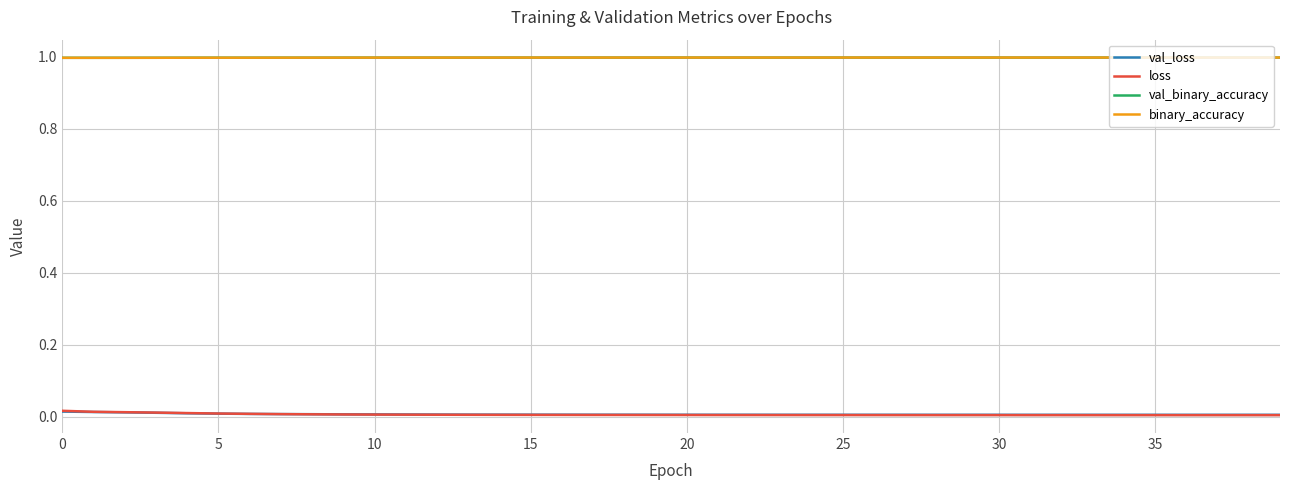

What is the maximum value shown in the chart?

1.0